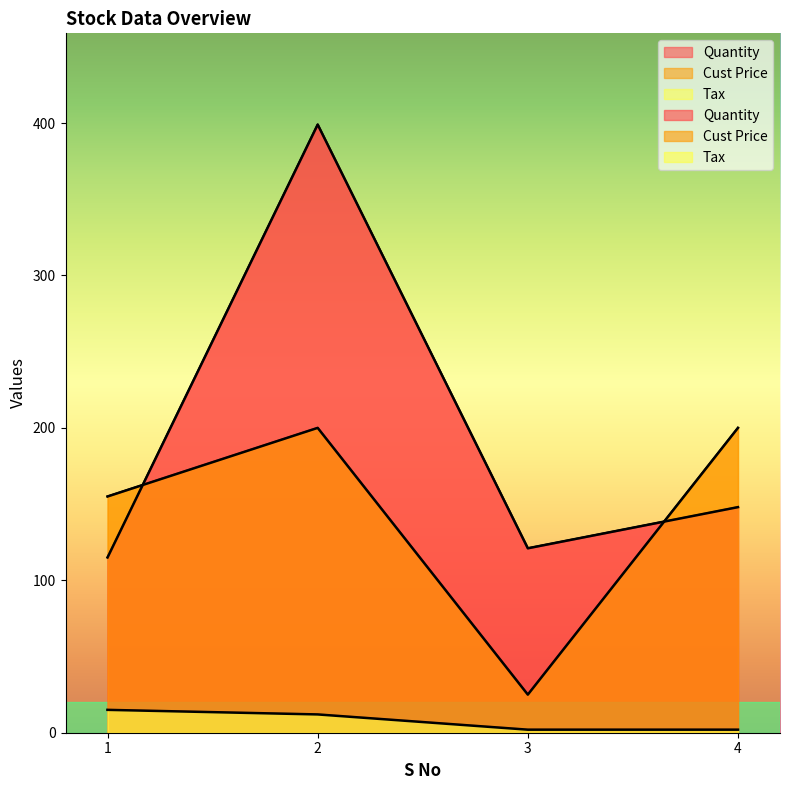

True or false: Tax and Cust Price intersect in this chart.

False